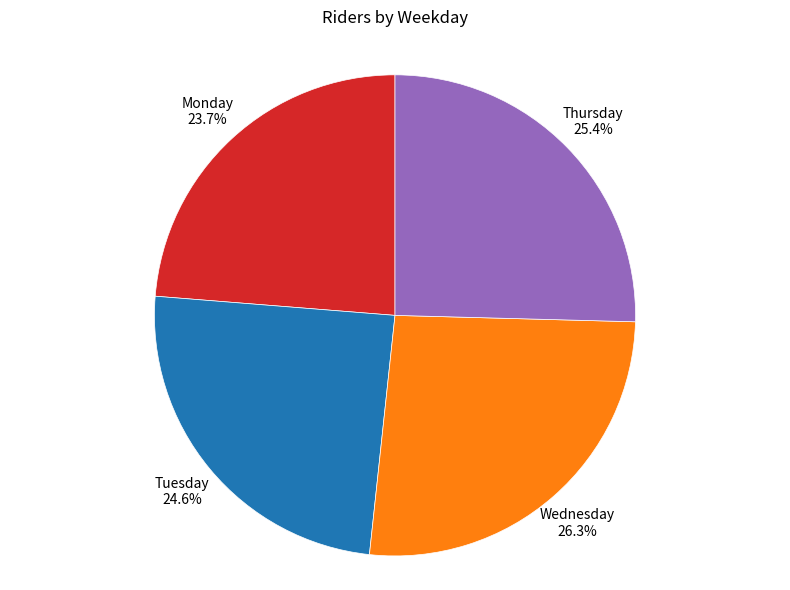

Which slice is the smallest?

Monday